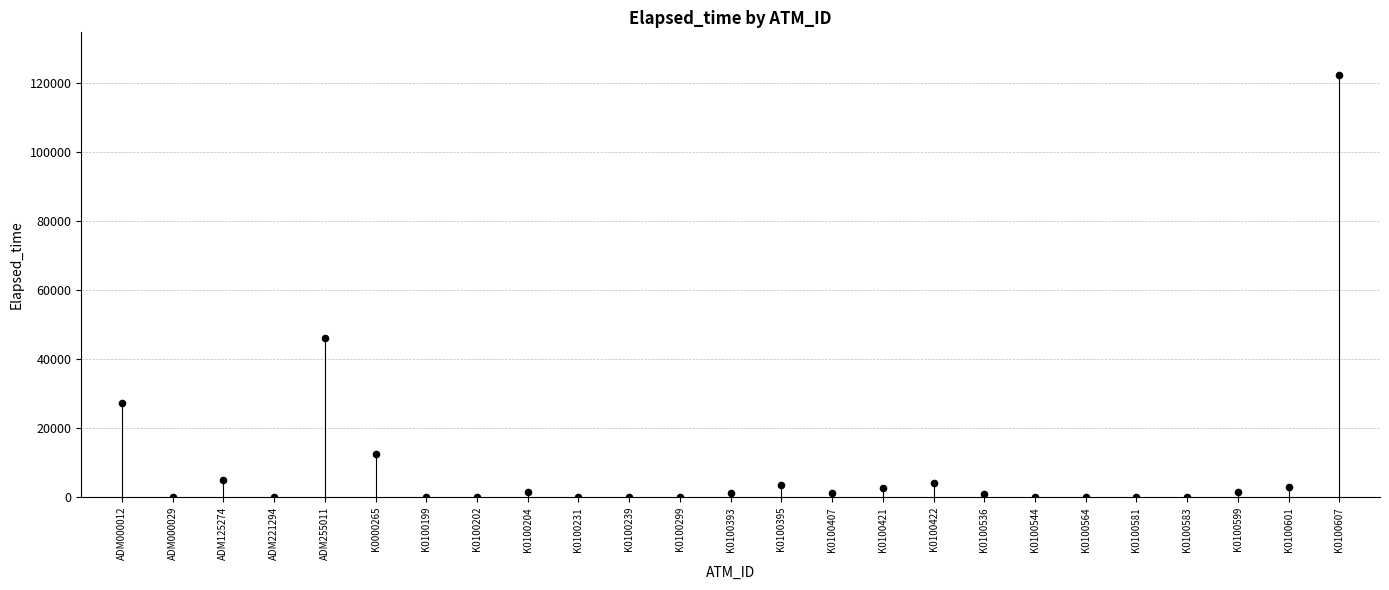

What Y value in the scatter plot is closest to 61192?

46121